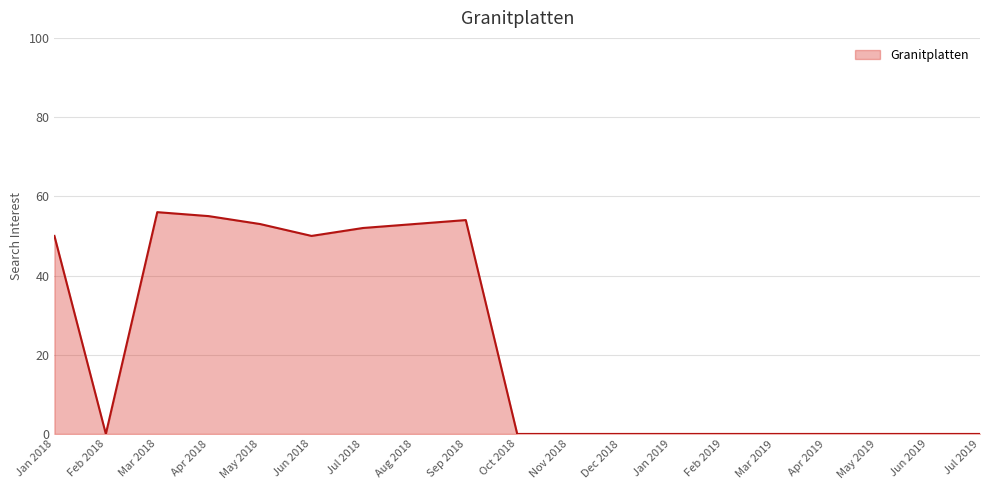

The value at Feb 2018 is 19. True or false?

False